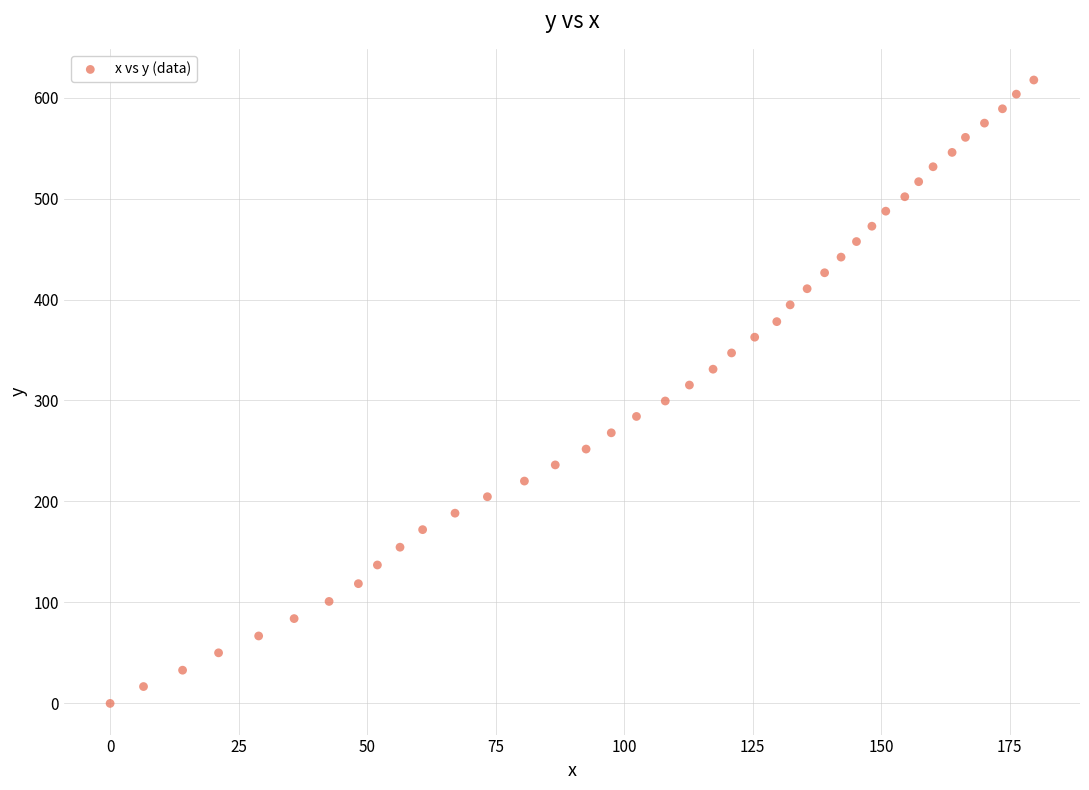

What is the range of X values (max minus min)?

179.7